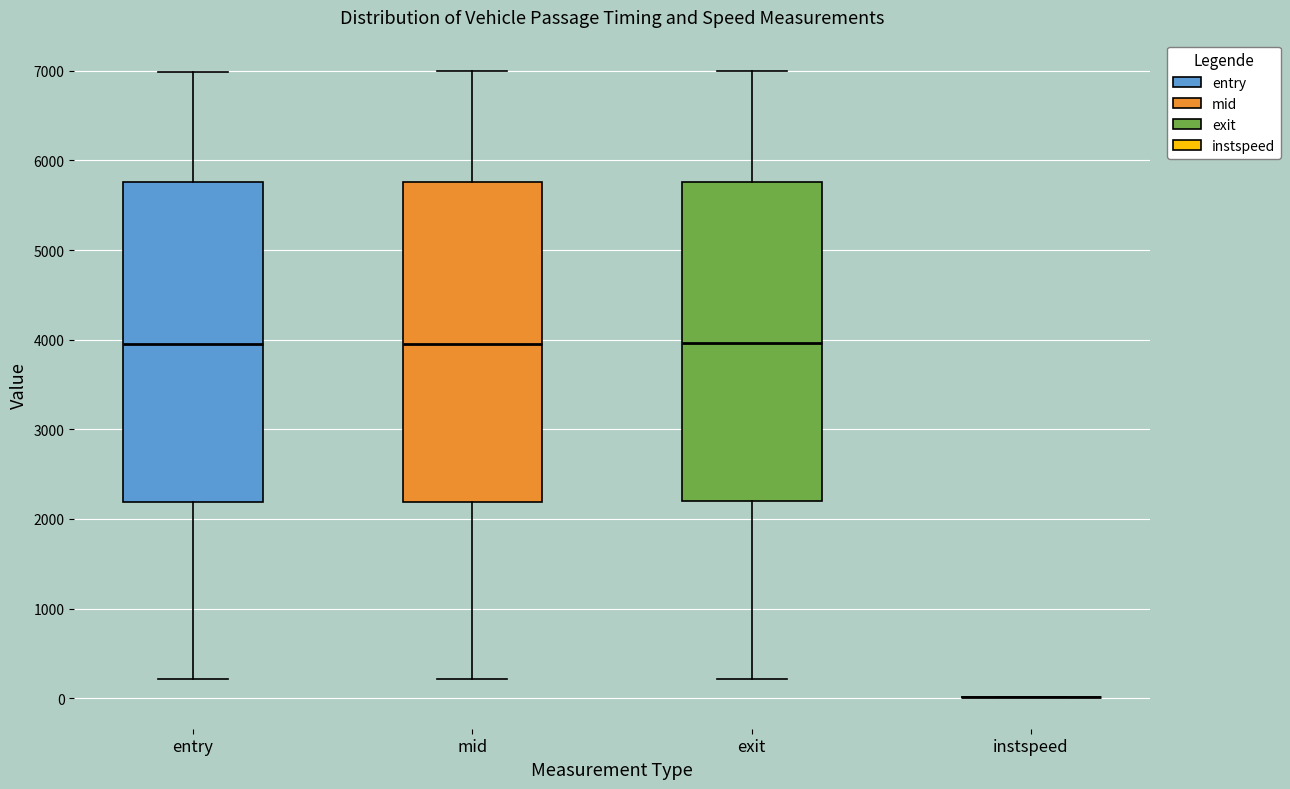

Reading left to right, transcribe this box plot: for each box, give where its median line is, the range the box spans, and where its two whiskers end, as read against the y-axis. The values are not printed on the chart, so give them approximately, as read against the axis.

entry: median 3900, box 2200 to 5800, whiskers 200 to 7000
mid: median 4000, box 2200 to 5800, whiskers 200 to 7000
exit: median 4000, box 2200 to 5800, whiskers 200 to 7000
instspeed: box collapsed to a line at 0, whiskers 0 to 0